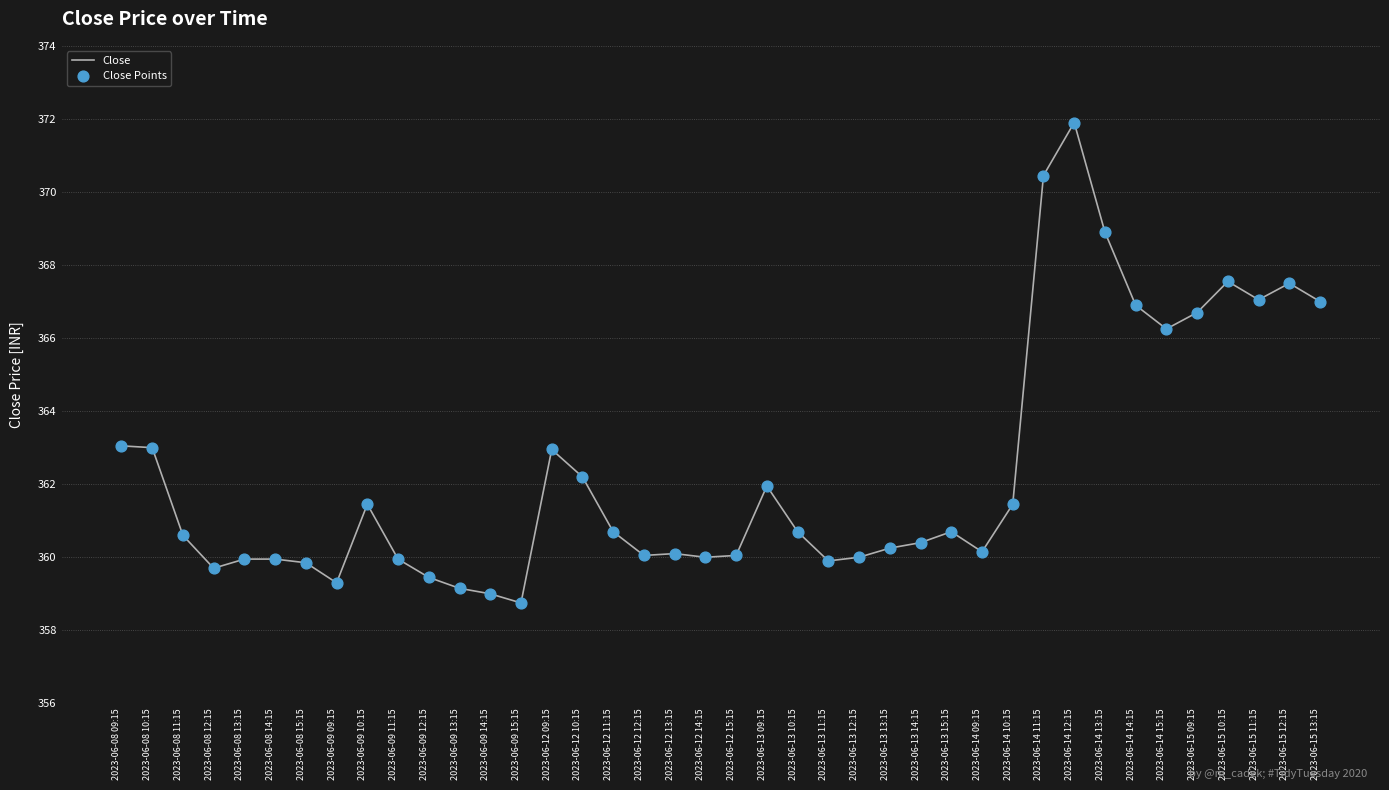

What is the change in value from 2023-06-09 15:15 to 2023-06-15 11:15?

+8.3